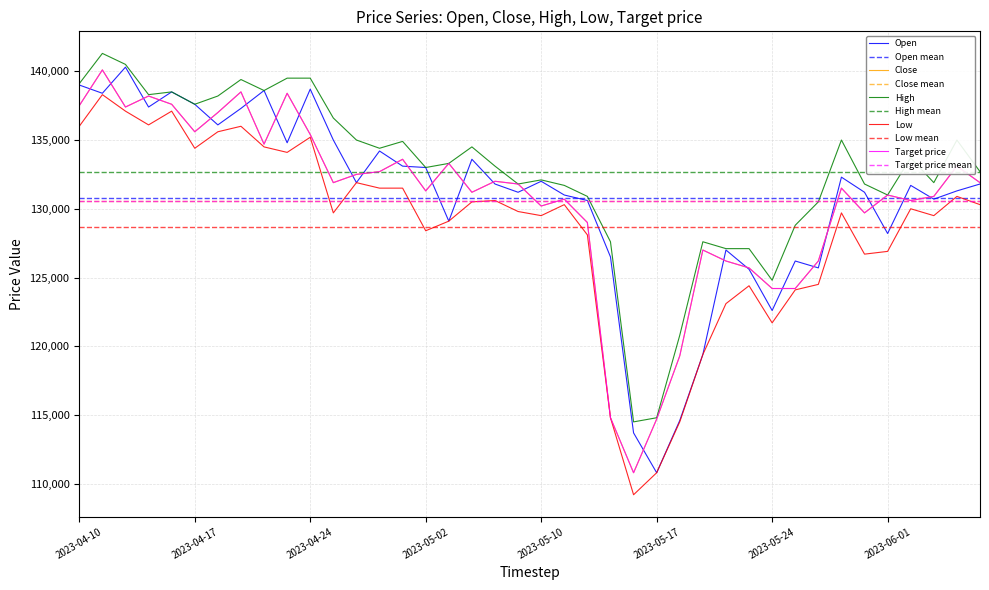

What is the average value of the Close series?

130560